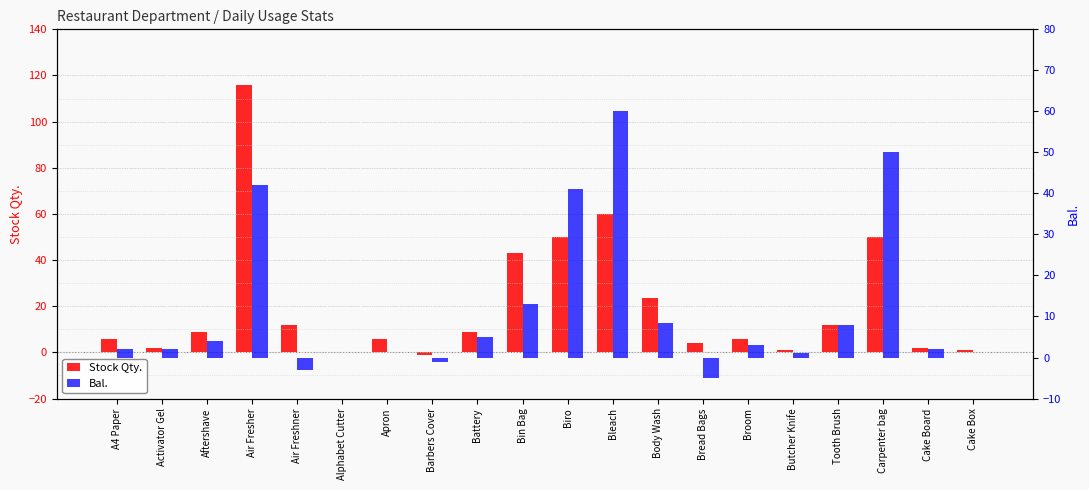

The Stock Qty. series shows -1.0 at Barbers Cover. True or false?

True